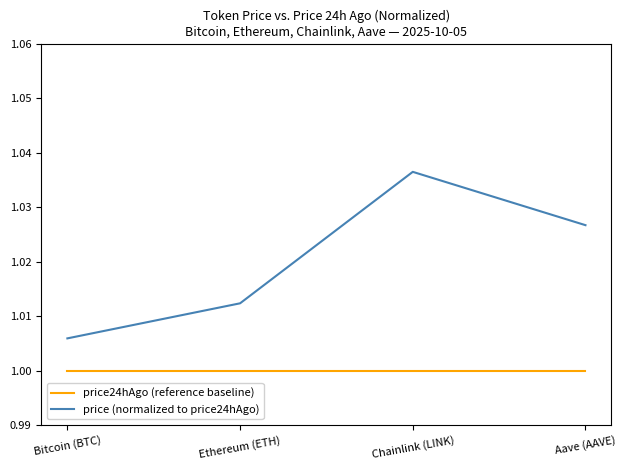

At Chainlink (LINK), list the series in order from largest to smallest.

price (normalized to price24hAgo), price24hAgo (reference baseline)